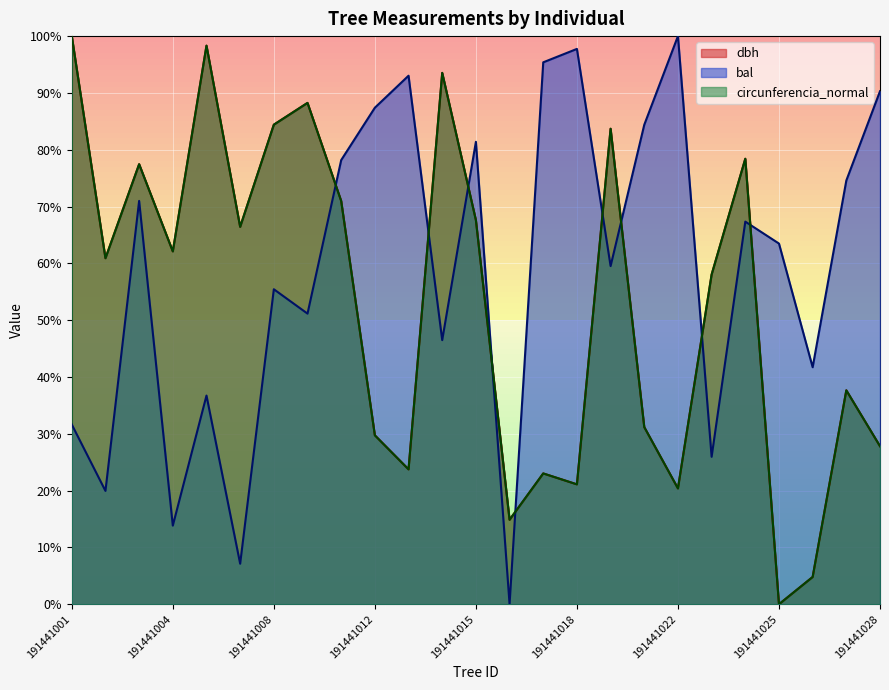

At which label does bal reach its minimum?

191441016